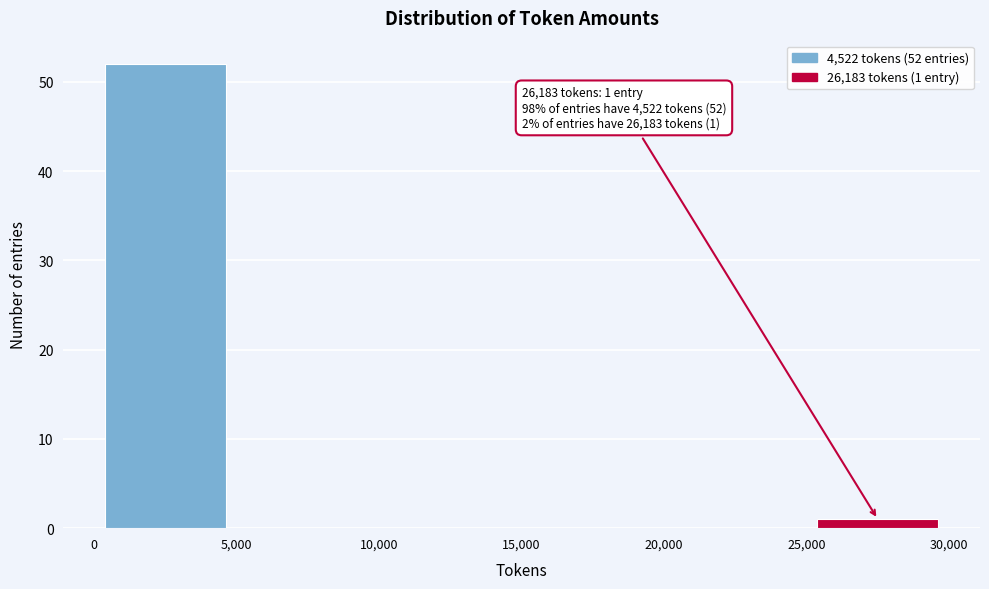

Over which range of the x-axis is the bar tallest?

0 to 5,000